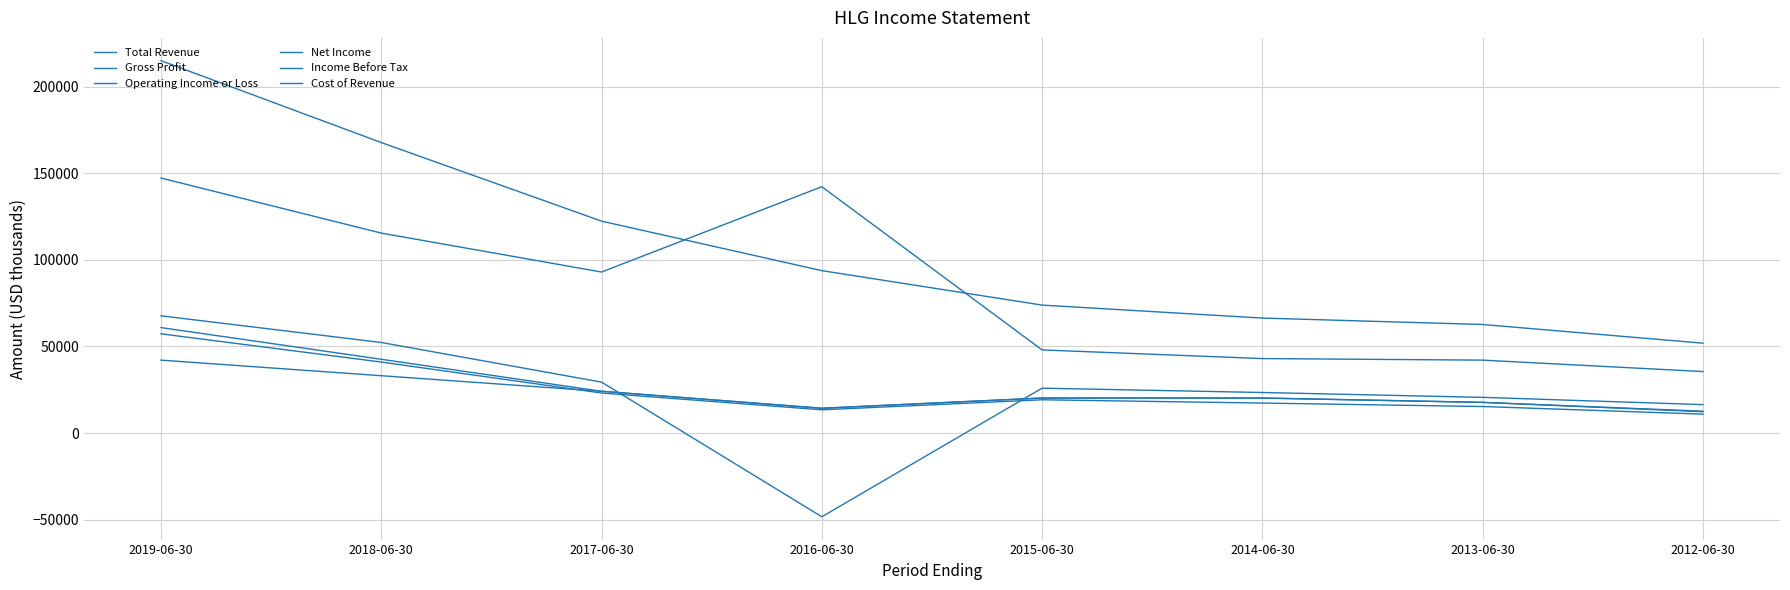

Is this an area chart (filled region under the line)?

No